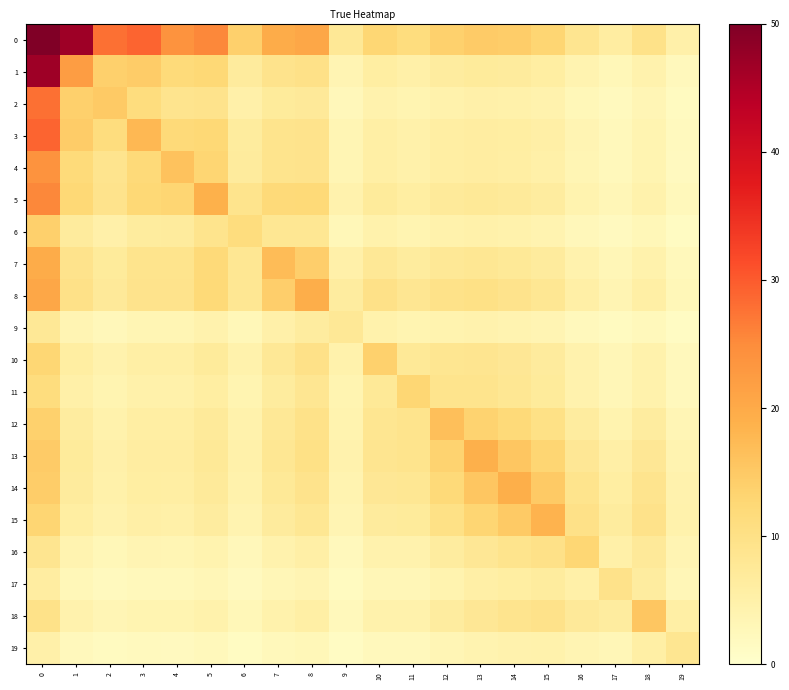

What is the difference between the highest and lowest values at 1?

44.4